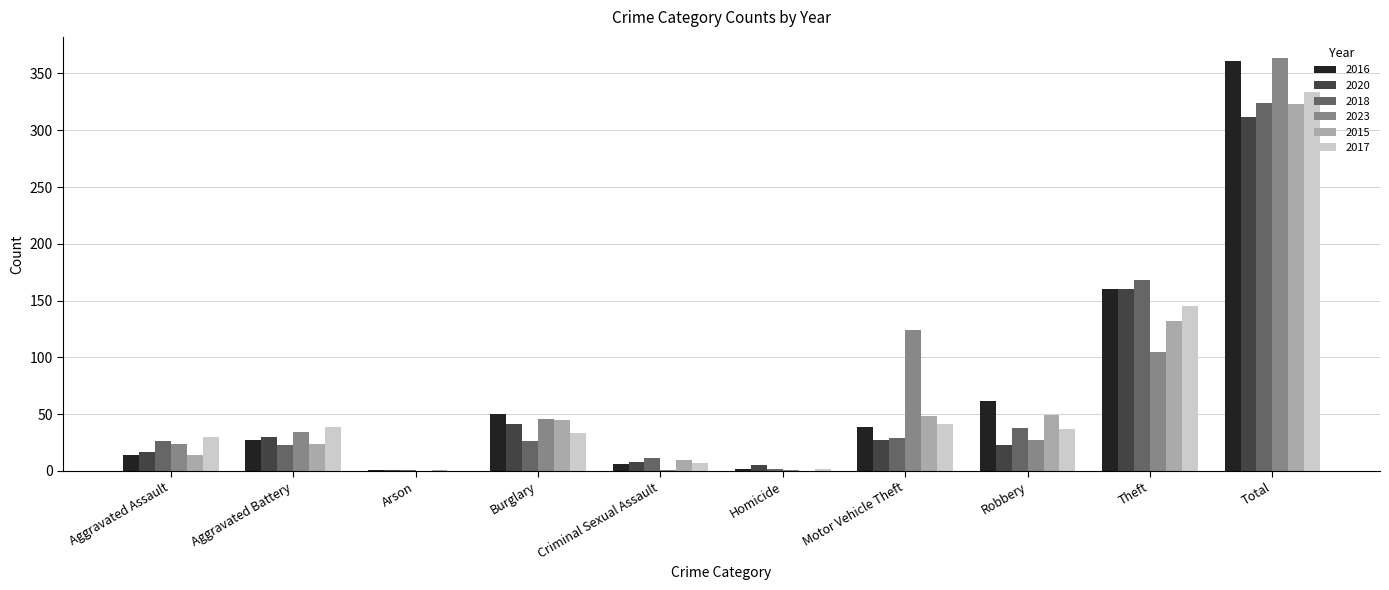

Where is 2016 nearest to the value 181?

Theft